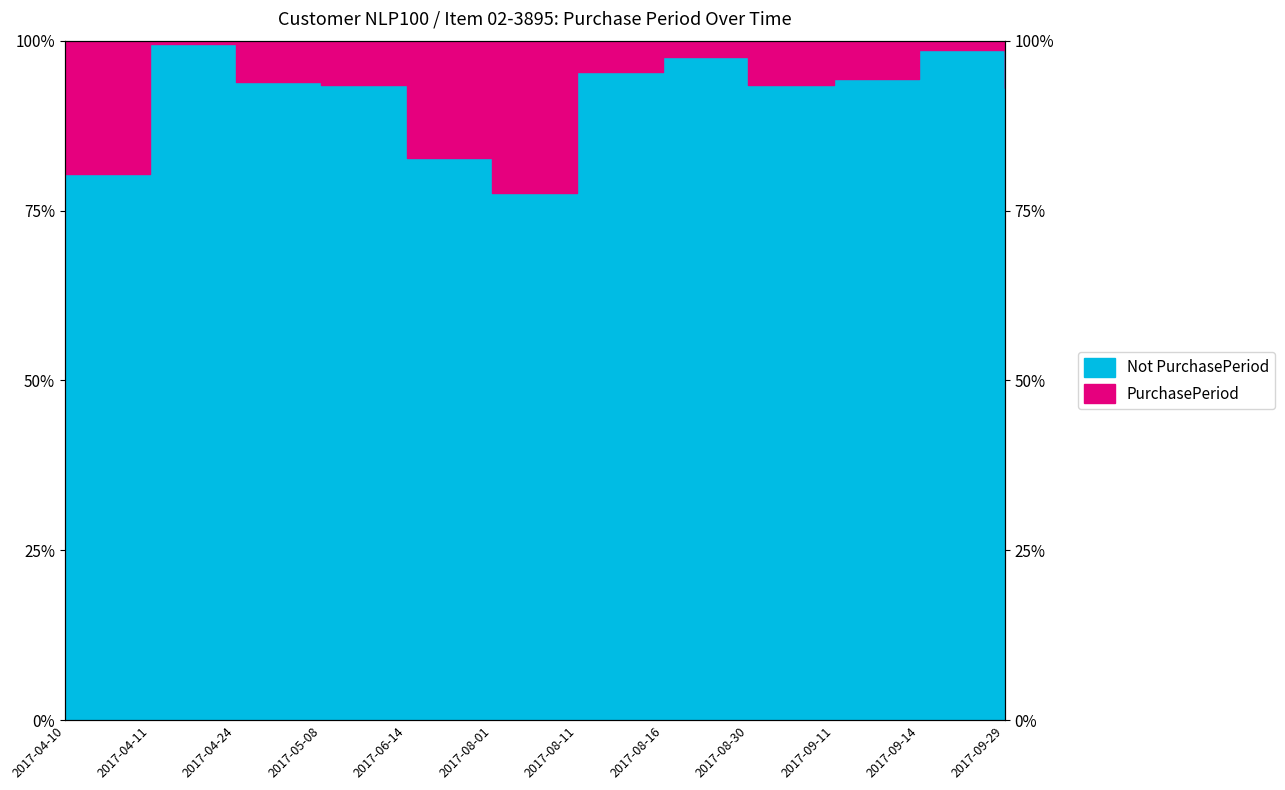

Reading left to right, list all the values displayed in this chart.

80.4	99.5	93.9	93.5	82.7	77.6	95.3	97.7	93.5	94.4	98.6	93.0